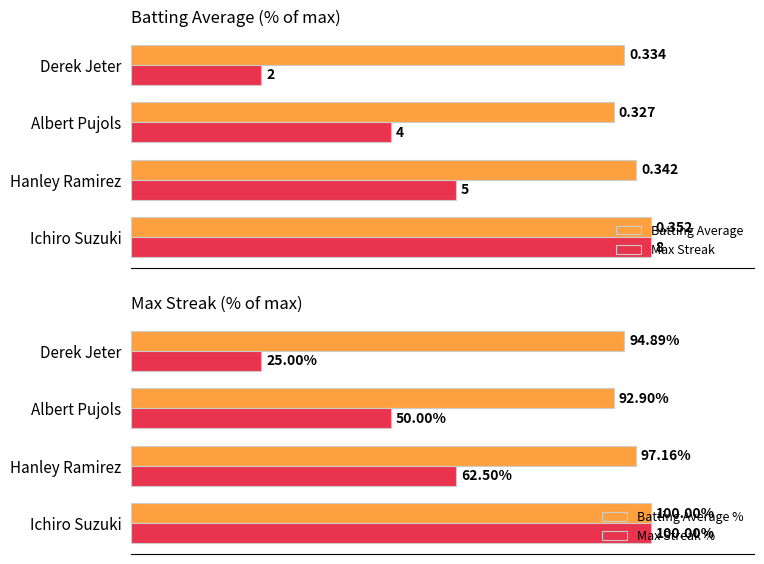

At which label is Max Streak % closest to 62?

Hanley Ramirez